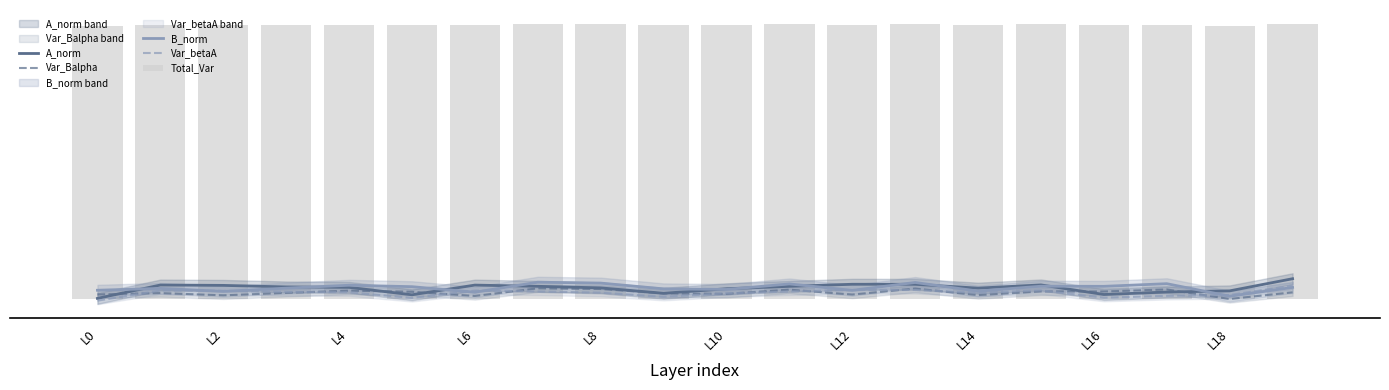

What is the maximum value shown in the chart?

151.9